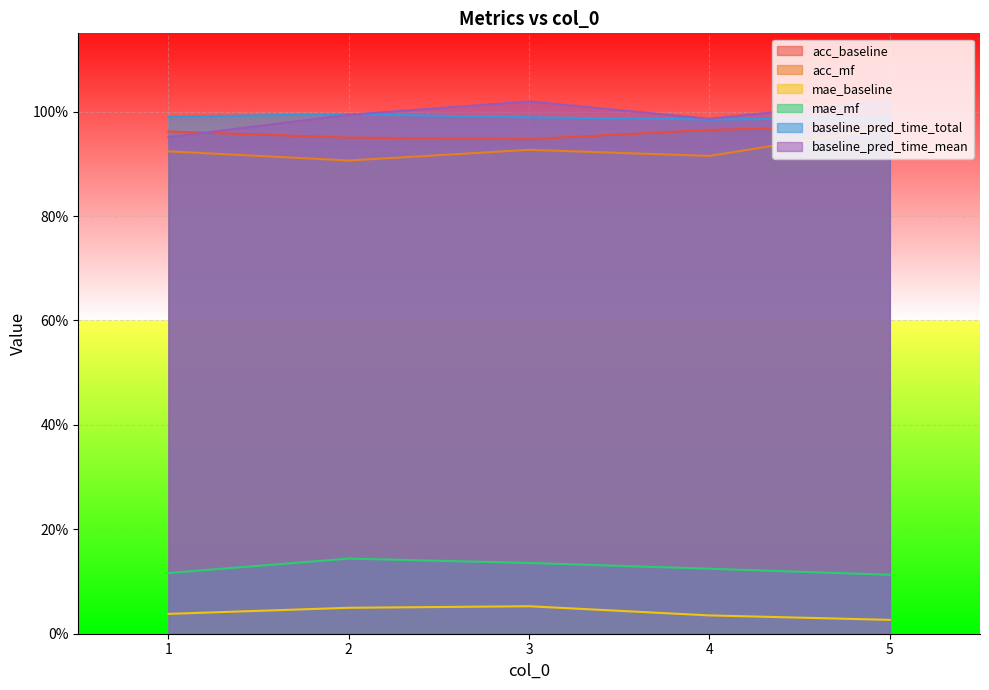

What is the highest value of the acc_baseline series?

0.1